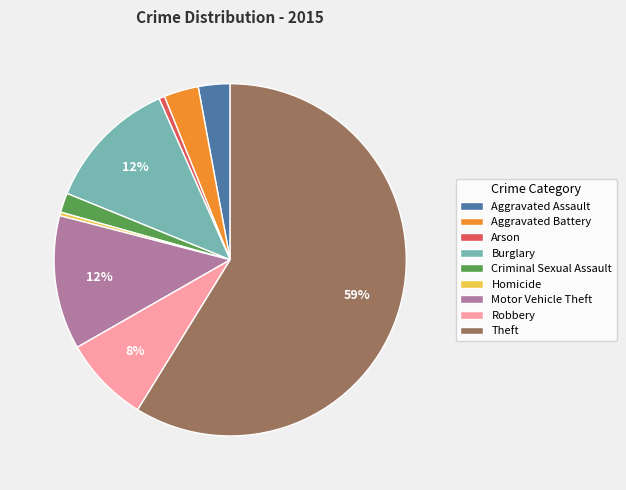

What is the largest slice in the pie chart?

Theft